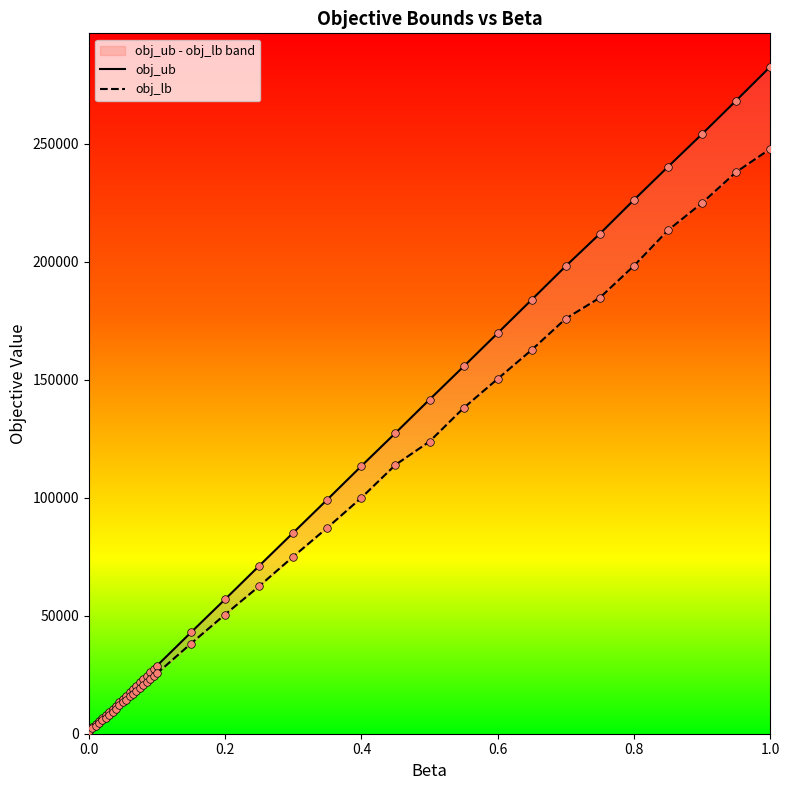

Which series contains the lowest Y value?

obj_lb